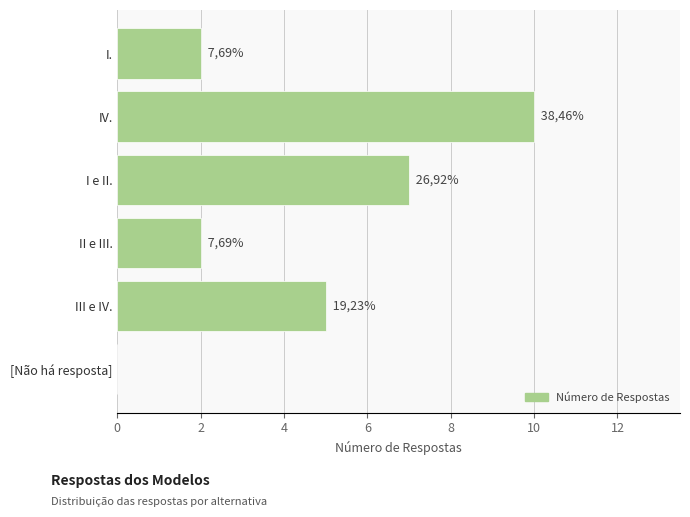

What is the difference between the maximum and minimum values?

10